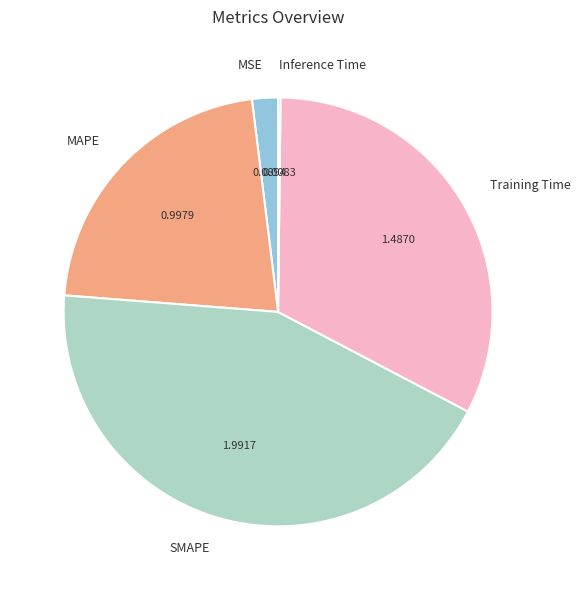

Is the sum of Training Time and MSE greater than half?

No